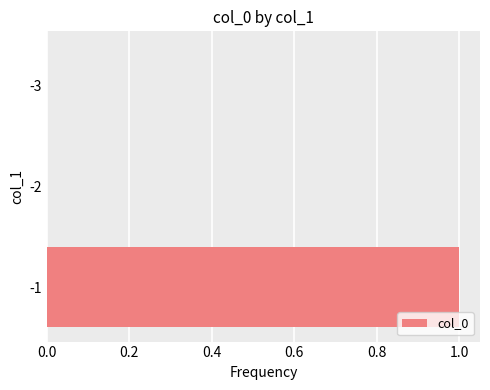

Is it true that the value at -1 is 1?

True